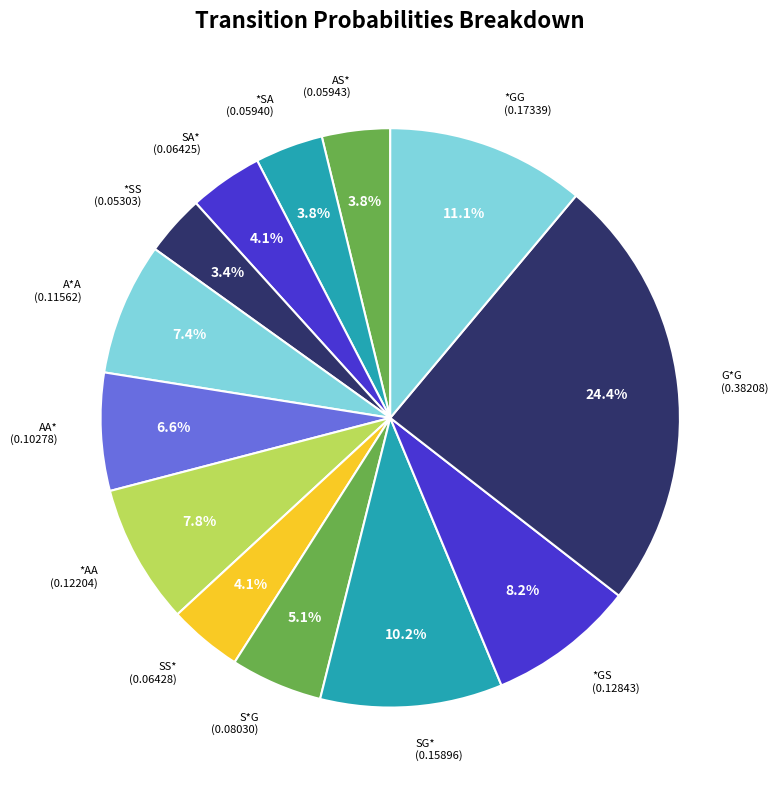

To the nearest percent, what is the difference between the AA* and SG* slice percentages?

4%